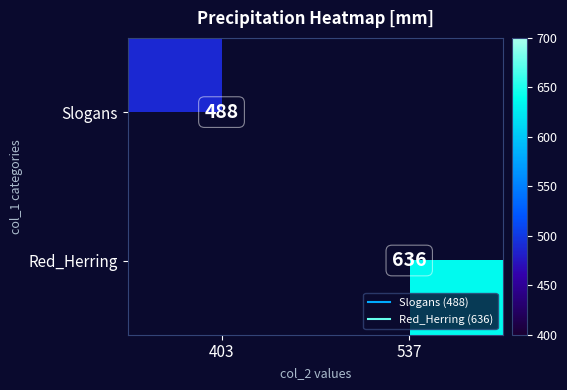

Count the number of categories in the chart.

2